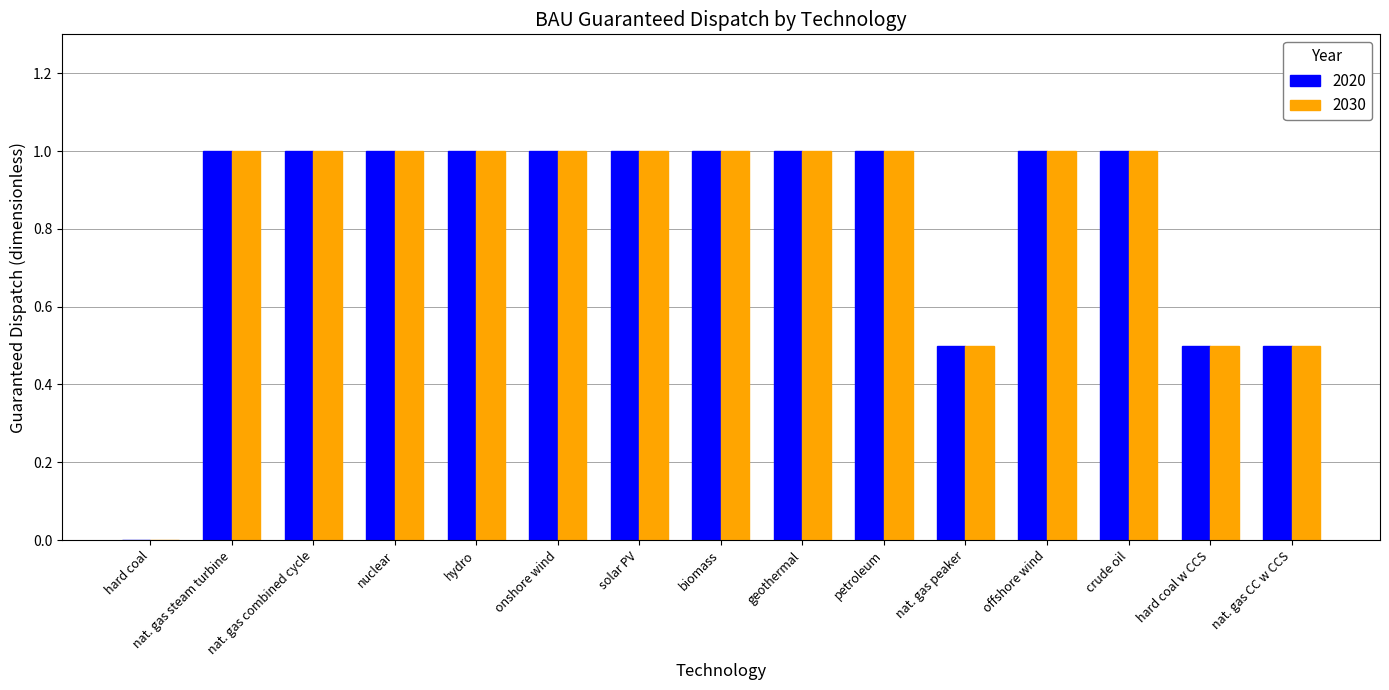

What is the total value across all series at hard coal w CCS?

1.0